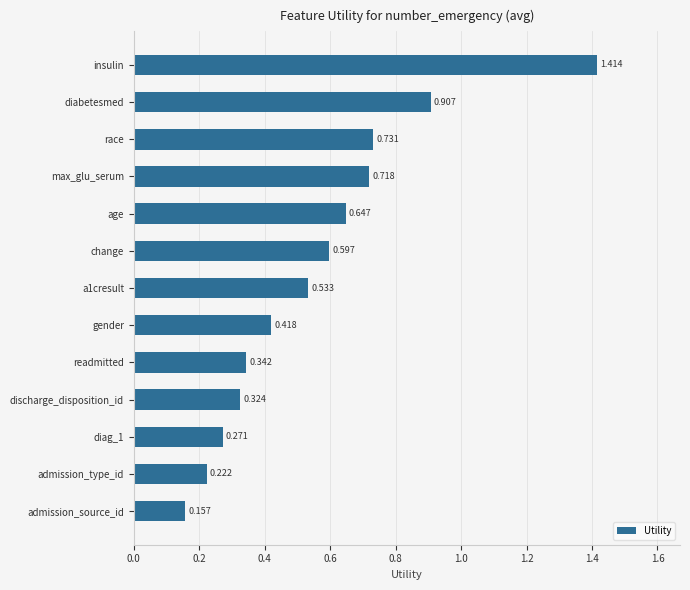

Which category has the lowest value across all series?

admission_source_id